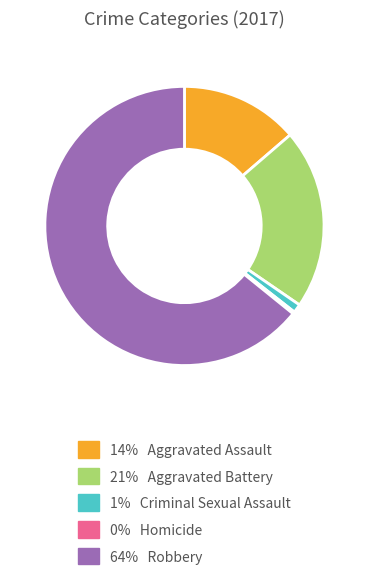

Is there a majority slice in this chart?

Yes